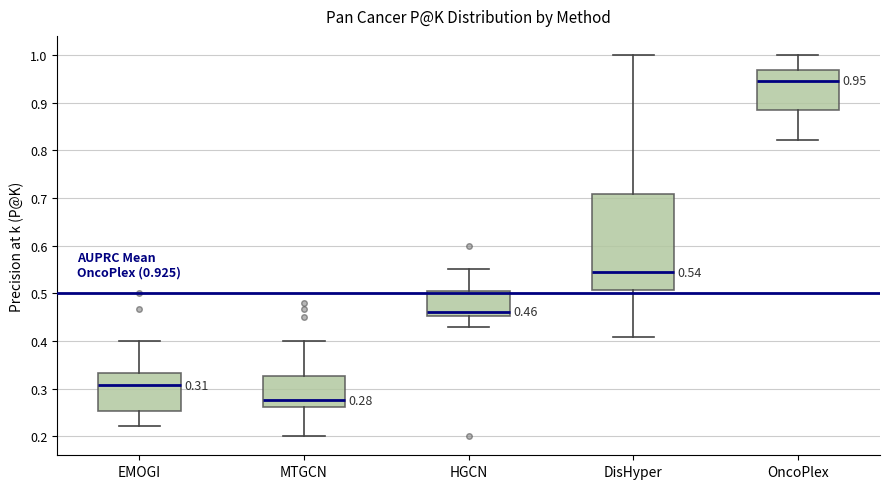

Which box is the tallest, from its lower edge to its upper edge?

DisHyper